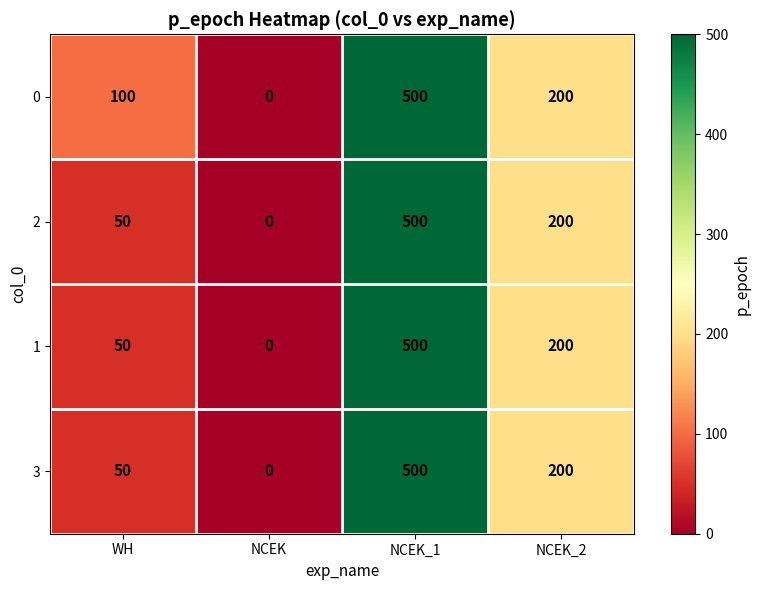

What is the spread (max minus min) of values at WH?

50